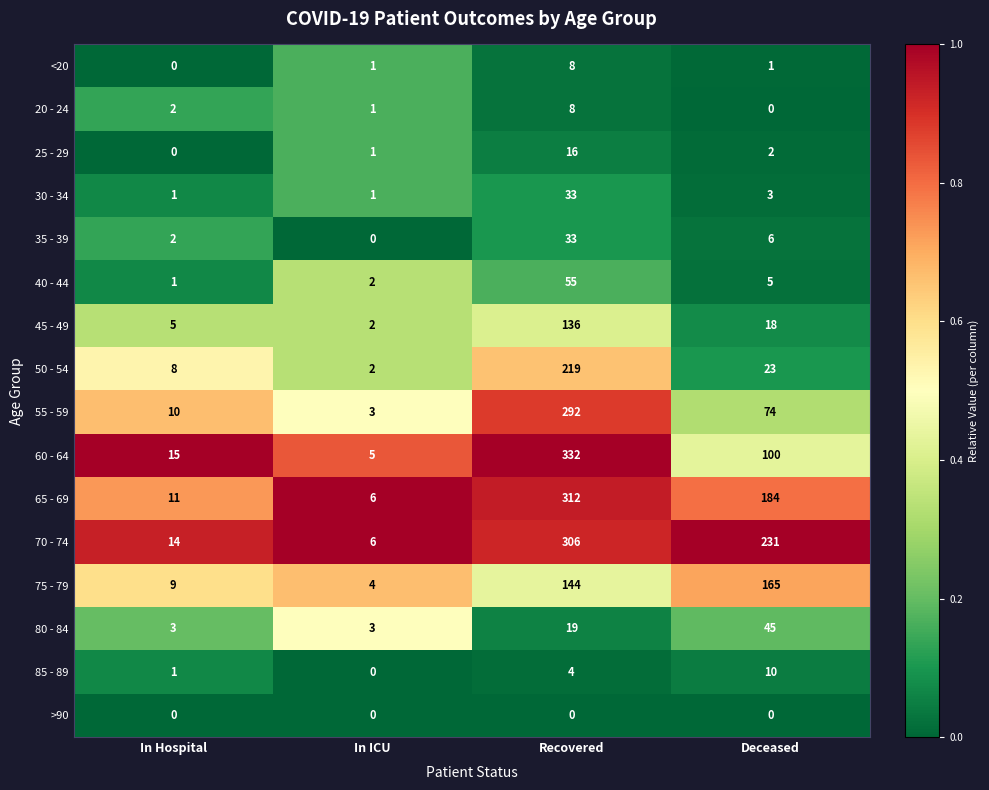

Between Recovered and Deceased, which series saw the biggest shift?

60 - 64